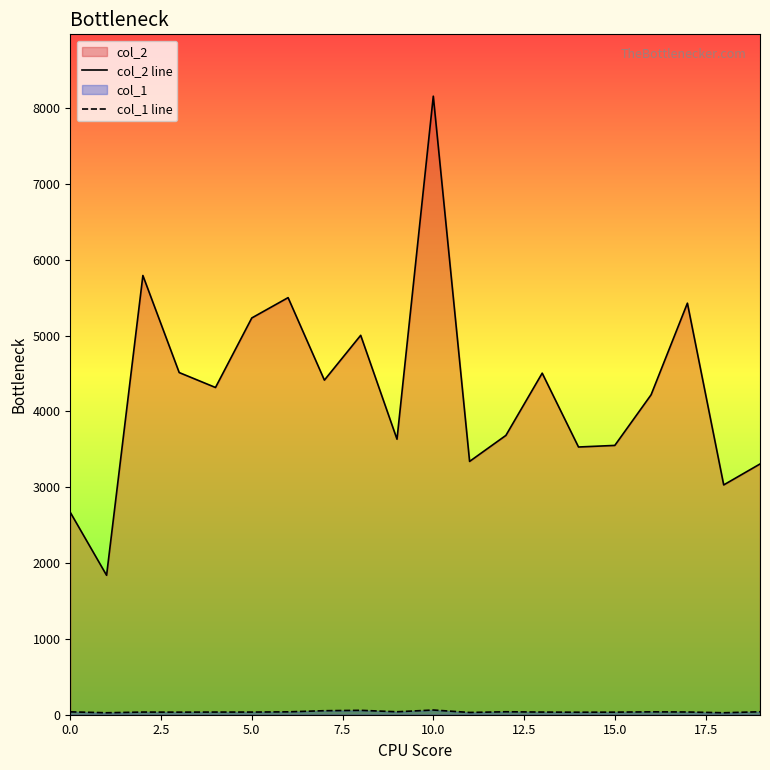

True or false: col_2 line has more than 0 points higher than both neighbors.

True